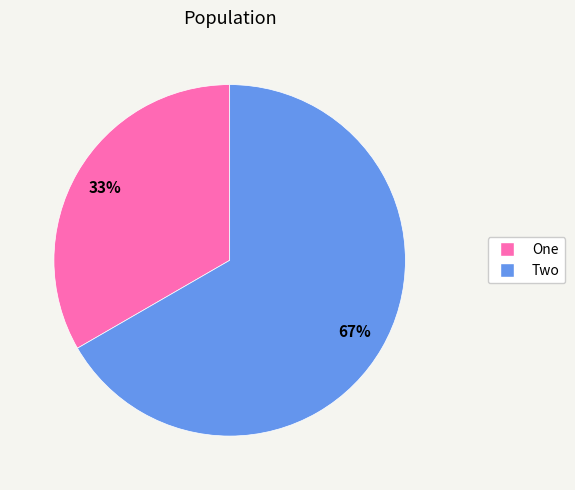

Which has a higher value, Two or One?

Two